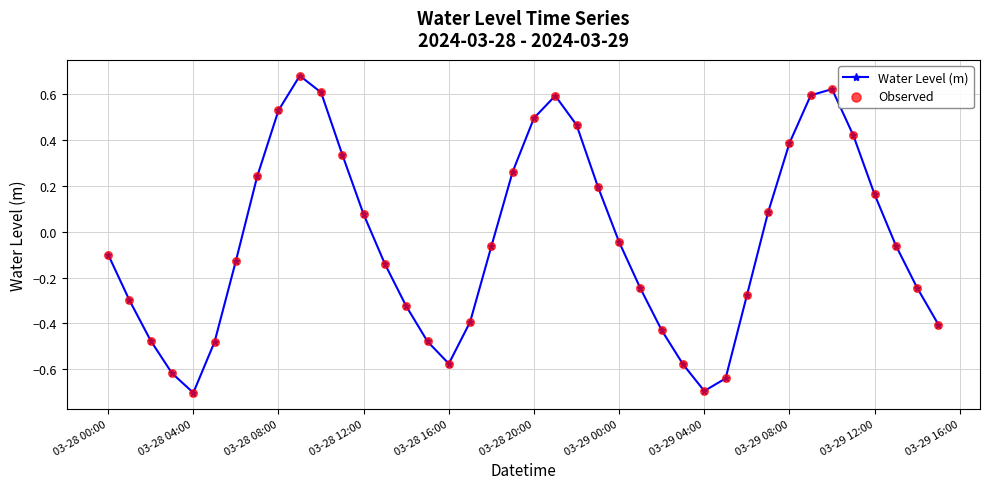

What is the smallest value displayed?

-0.7